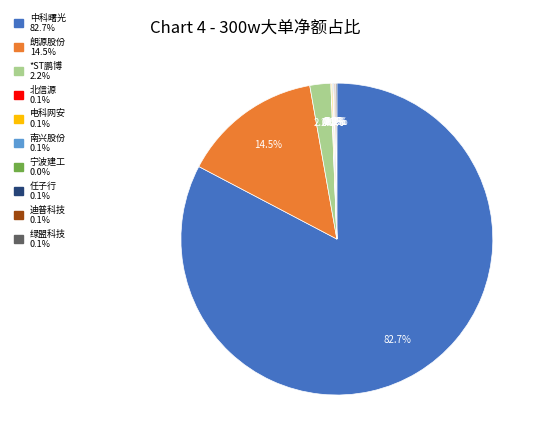

To the nearest percent, what is the difference between the 中科曙光 and 朗源股份 slice percentages?

68%